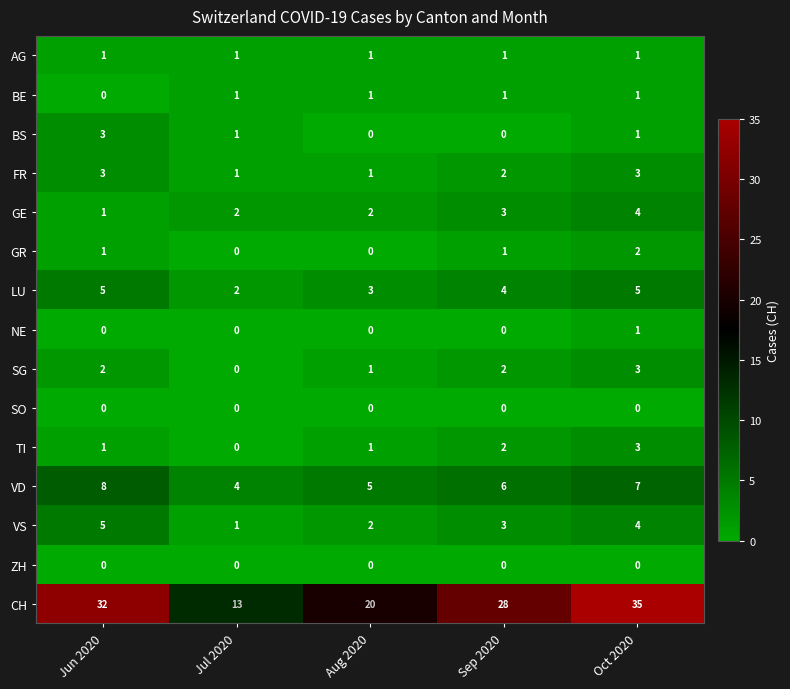

True or false: VD has a value of 4 at Jun 2020.

False